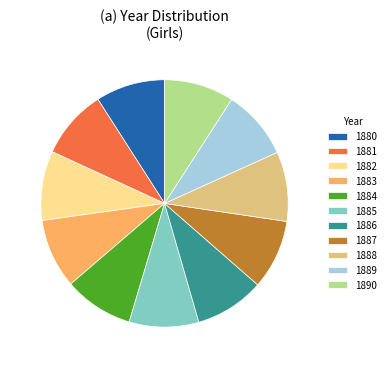

Is it true that 1880 is 19% of the pie?

False